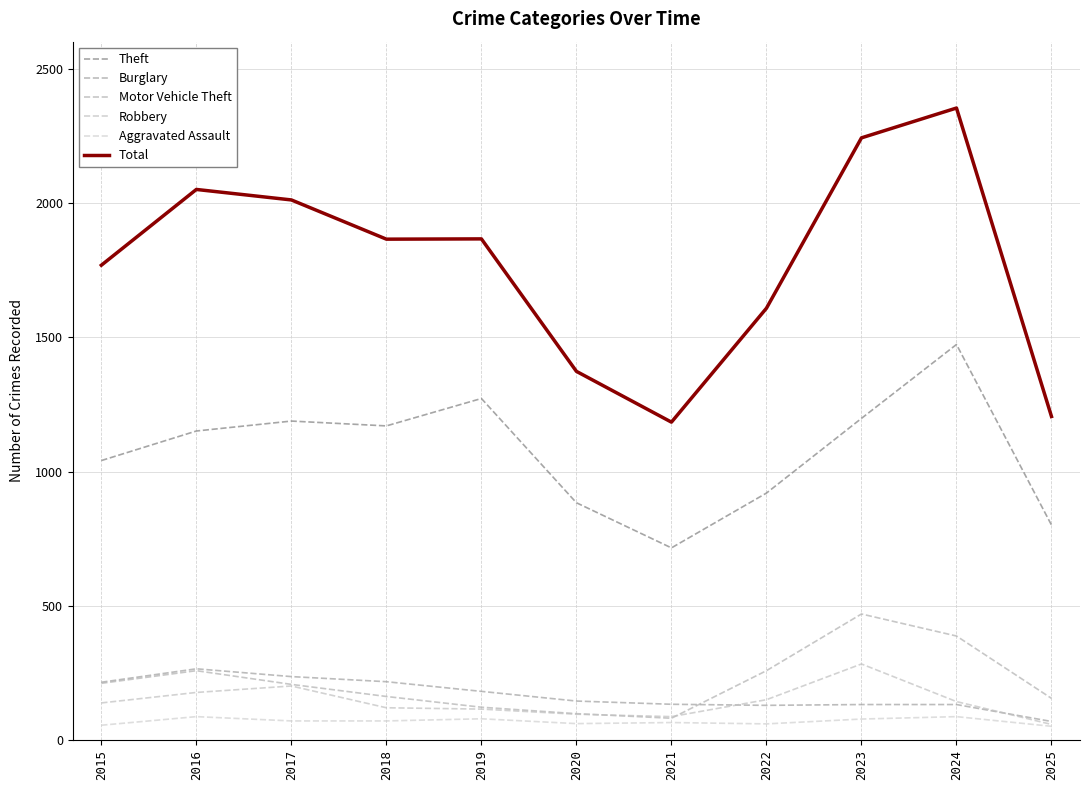

Reading right to left, transcribe all the data shown in this chart.

Theft: 2025=801	2024=1473	2023=1198	2022=920	2021=716	2020=884	2019=1272	2018=1170	2017=1188	2016=1151	2015=1041
Burglary: 2025=70	2024=133	2023=133	2022=130	2021=134	2020=146	2019=182	2018=218	2017=237	2016=266	2015=216
Motor Vehicle Theft: 2025=156	2024=388	2023=470	2022=259	2021=82	2020=99	2019=123	2018=163	2017=208	2016=259	2015=212
Robbery: 2025=59	2024=144	2023=284	2022=151	2021=88	2020=97	2019=116	2018=121	2017=202	2016=178	2015=139
Aggravated Assault: 2025=52	2024=88	2023=79	2022=61	2021=66	2020=62	2019=80	2018=72	2017=72	2016=88	2015=56
Total: 2025=1205	2024=2353	2023=2242	2022=1608	2021=1184	2020=1373	2019=1866	2018=1865	2017=2011	2016=2050	2015=1768